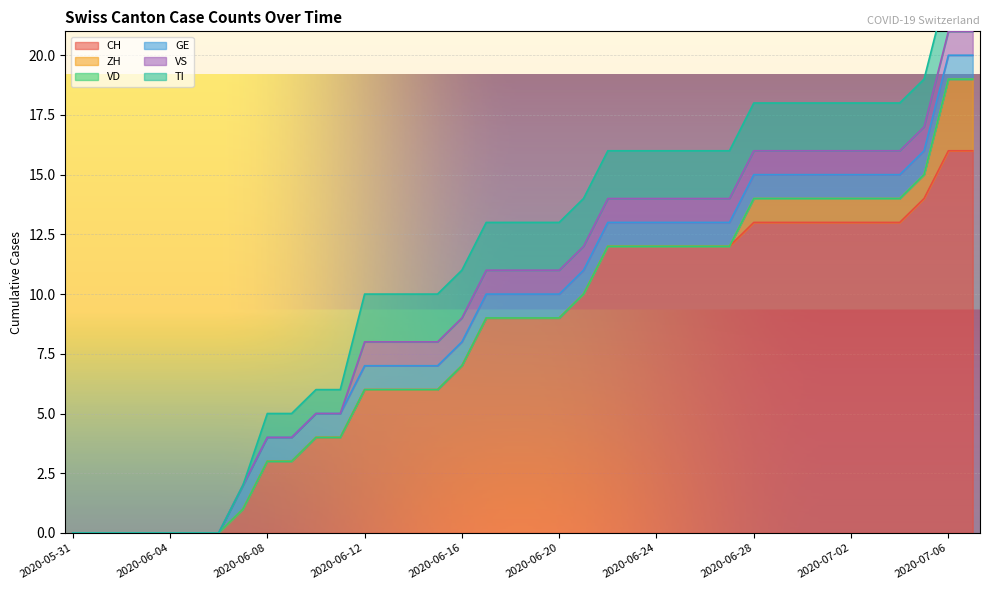

What is the maximum value for CH?

16